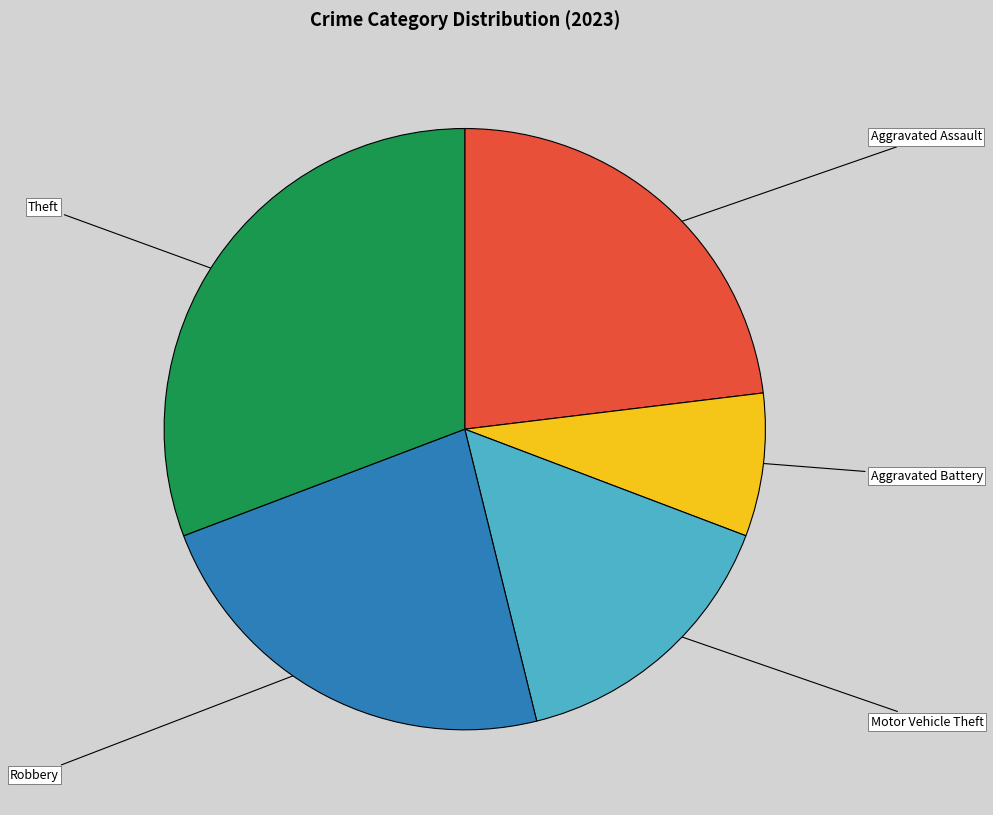

Is there any slice that represents more than half of the pie?

No